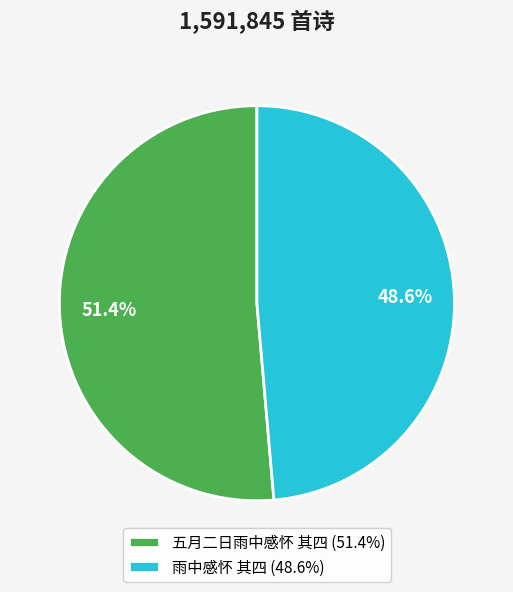

Approximately how many times larger is the value at 雨中感怀 其四 compared to 五月二日雨中感怀 其四?

0.9